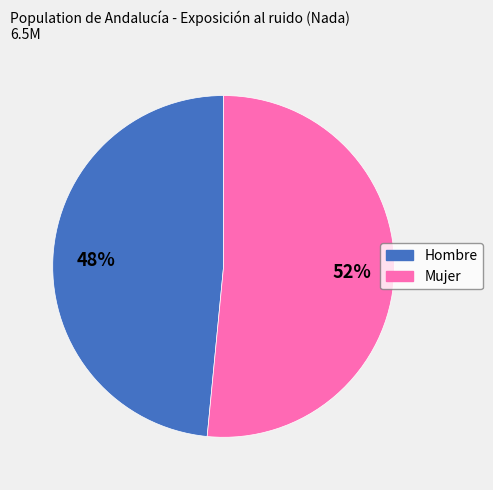

To the nearest percent, what is the combined percentage of Hombre and Mujer?

100%